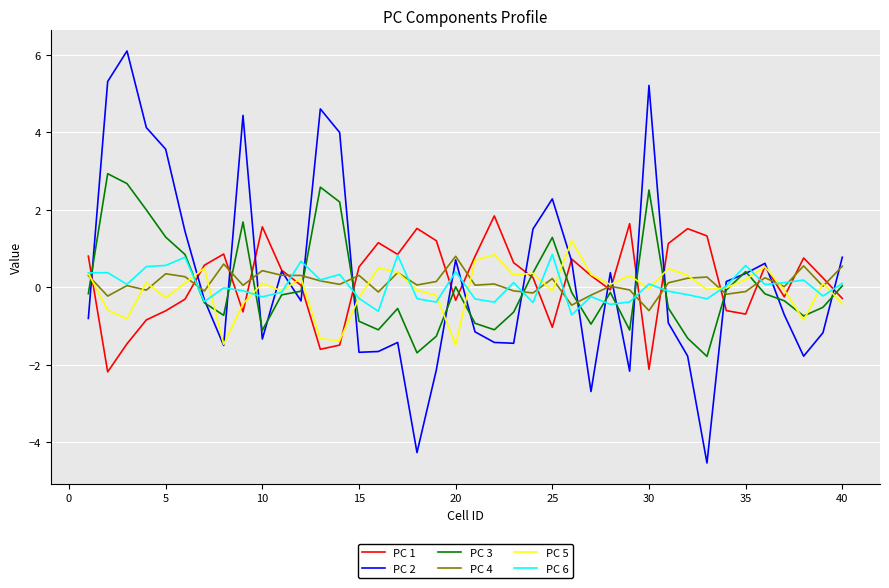

Which series has the widest spread of values?

PC 2